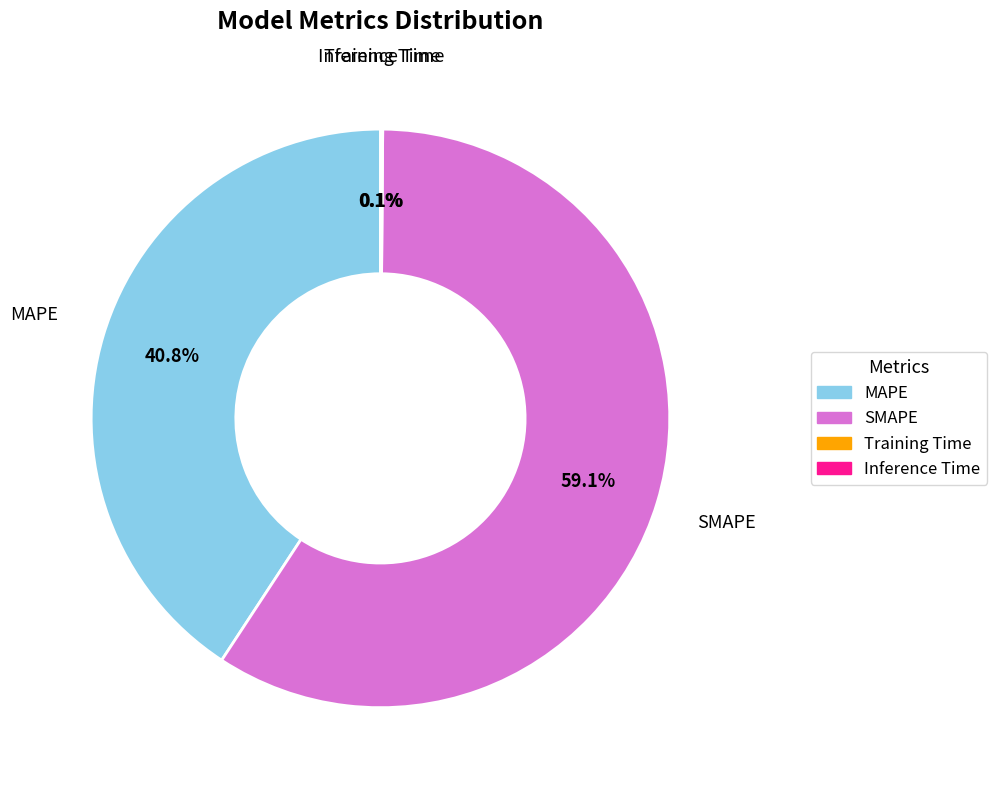

Which slice is the largest?

SMAPE